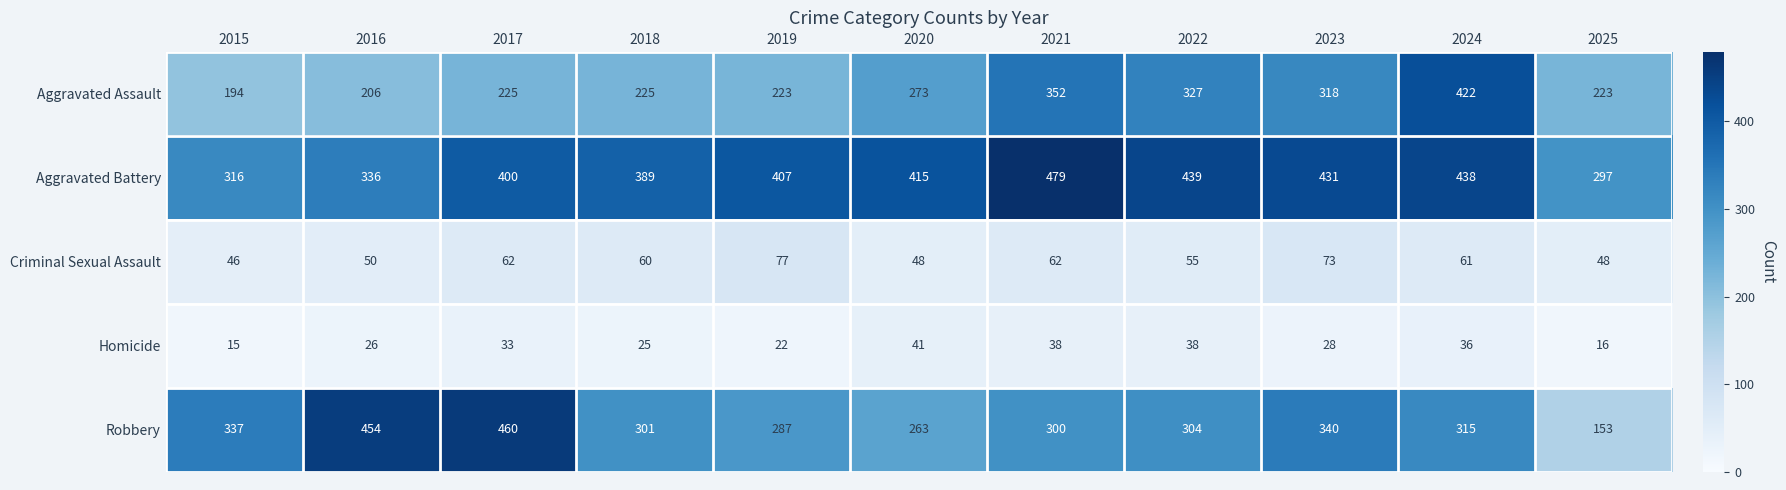

True or false: Aggravated Battery has a value of 300 at 2024.

False